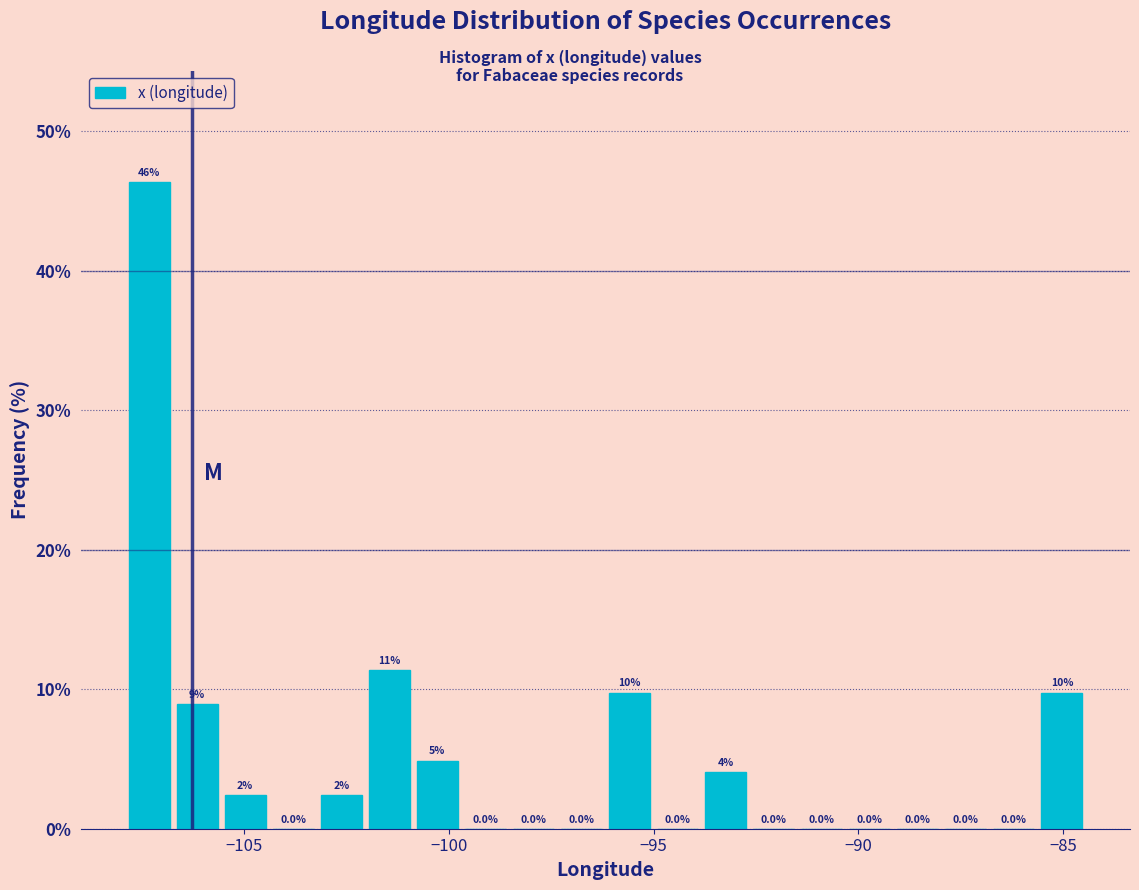

Around what value on the x-axis is the tallest bar? Give the approximate position of its centre, as read against the axis.

-107.5